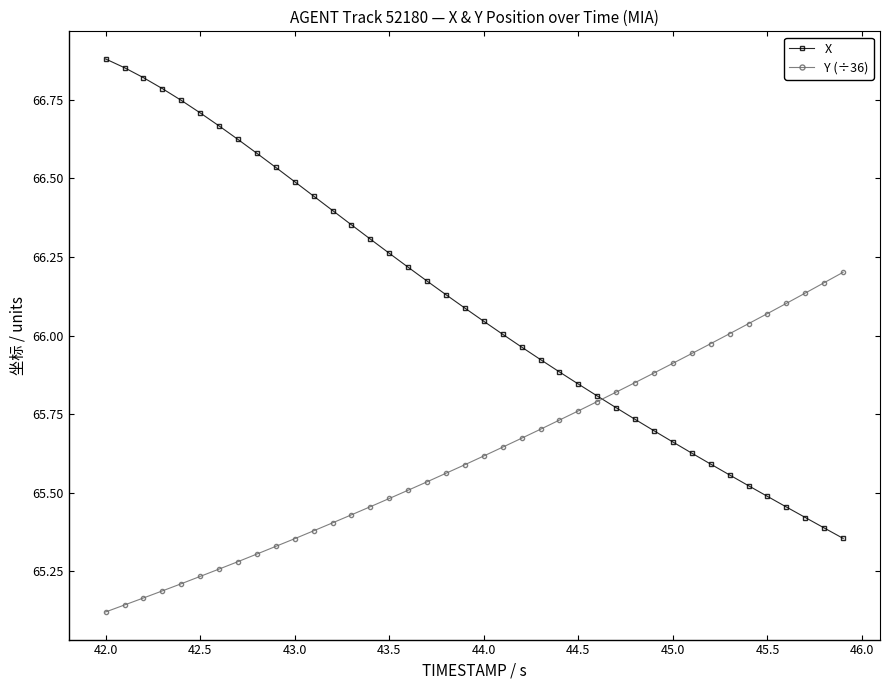

True or false: Y (÷36) and X intersect in this chart.

True